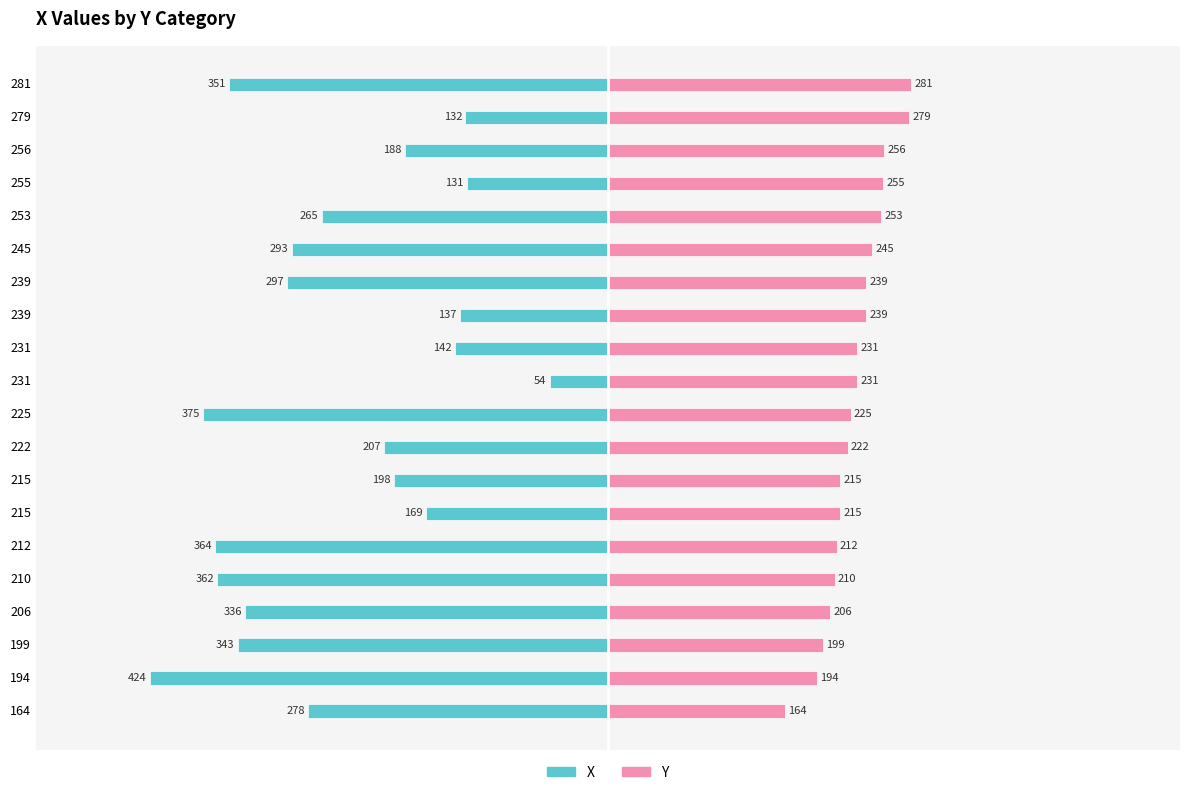

How many categories are shown in the chart?

20